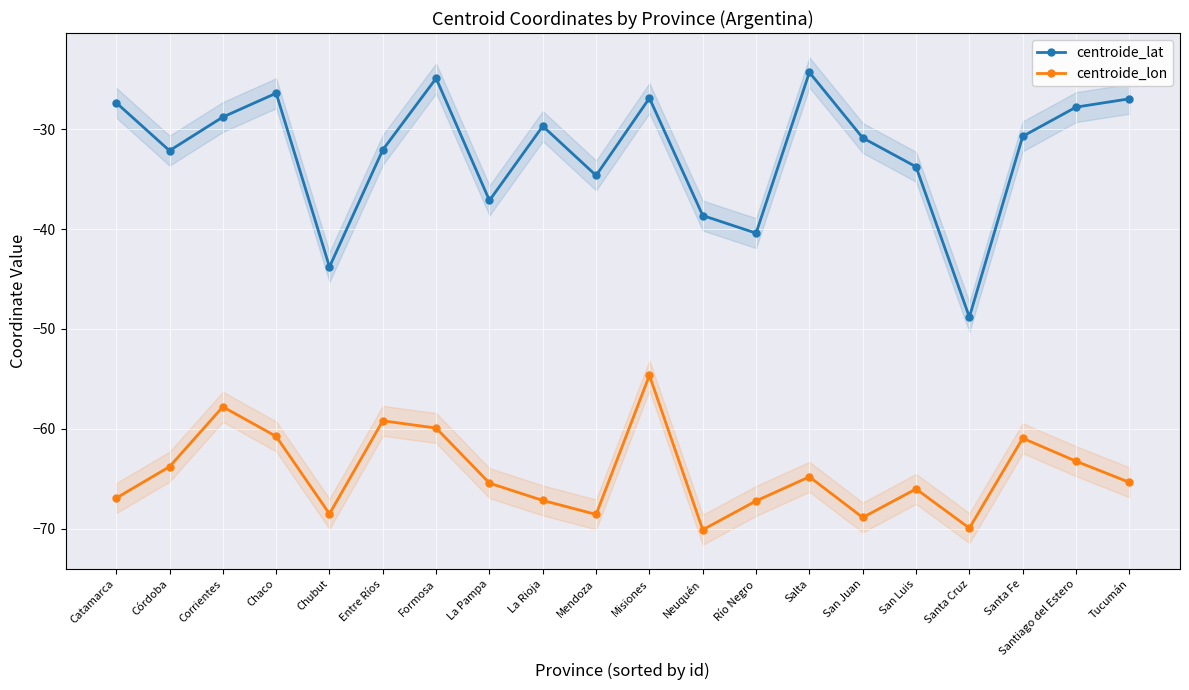

At which category does centroide_lon reach its first local valley?

Chubut